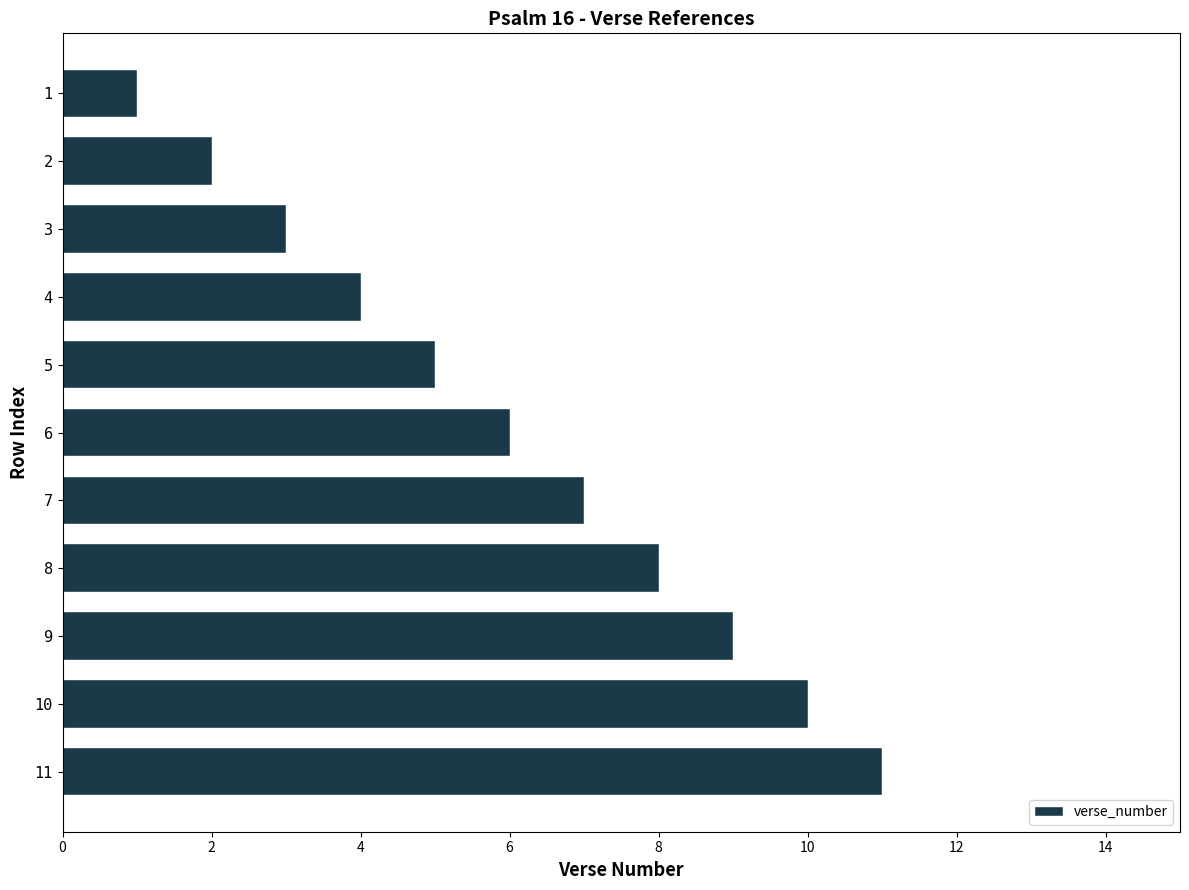

True or false: the data shows 7 at 7.

True